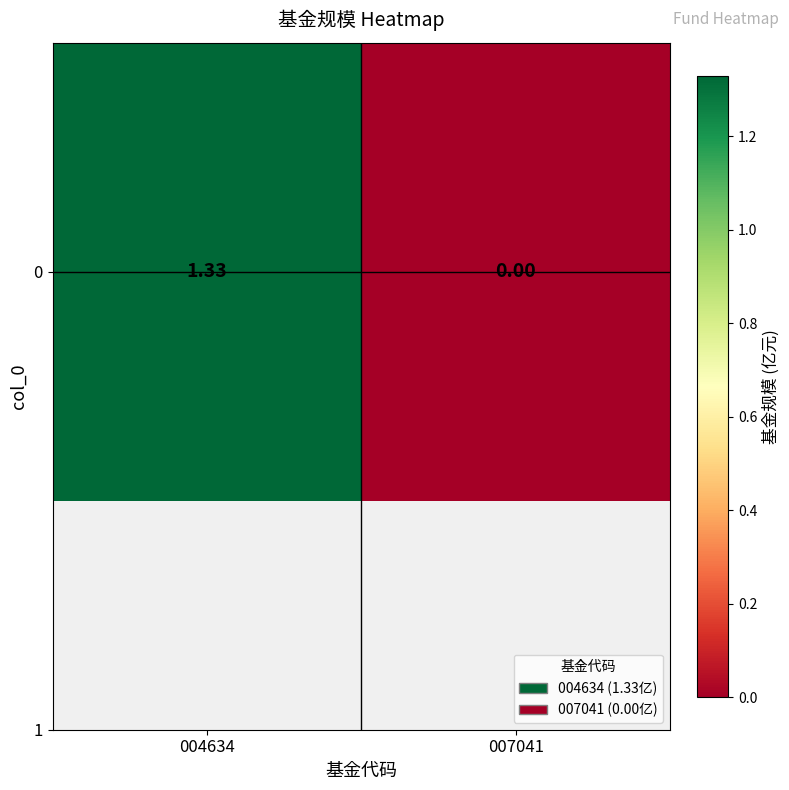

What is the sum of the values at 004634 and 007041?

1.3